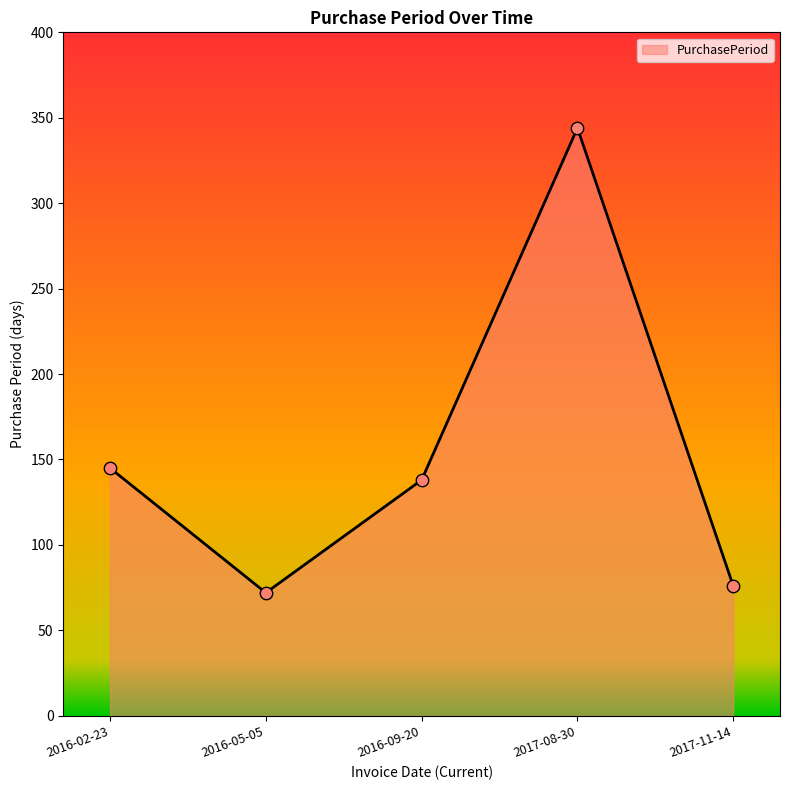

What is the change in value from 2016-02-23 to 2017-08-30?

+199